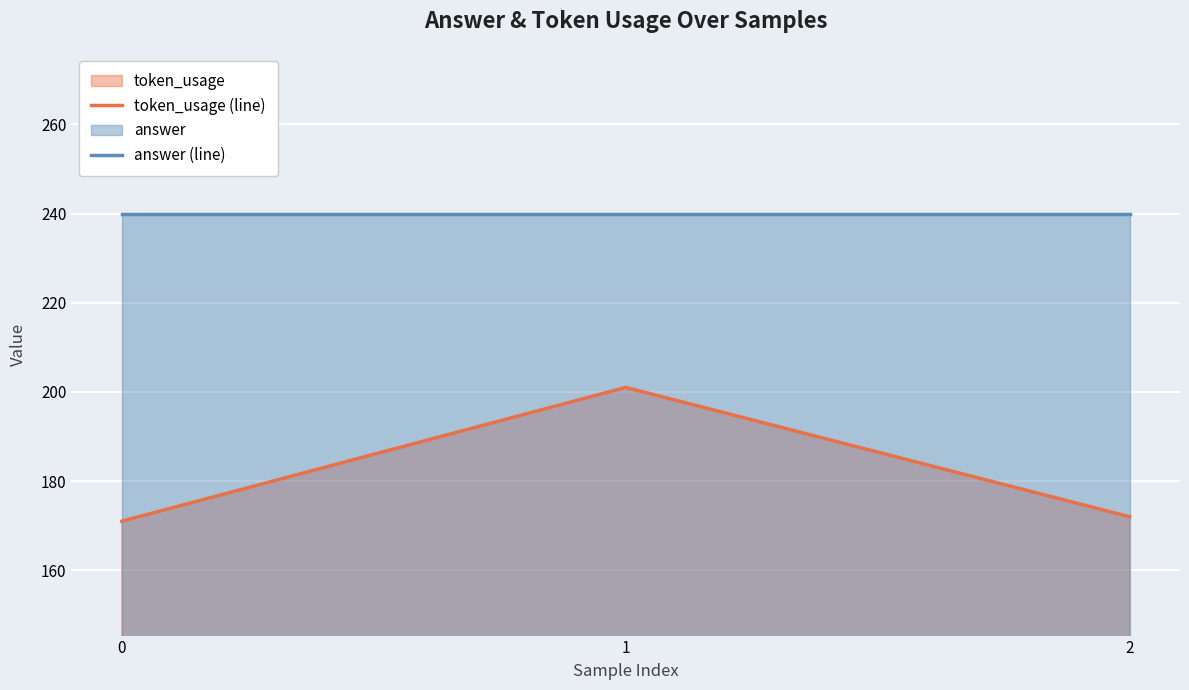

What is the smallest value displayed?

171